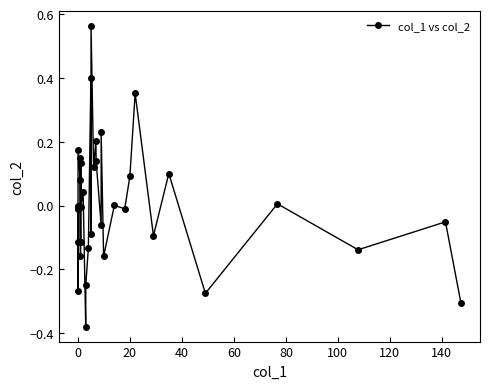

True or false: the data has more than 2 interior local peaks.

True